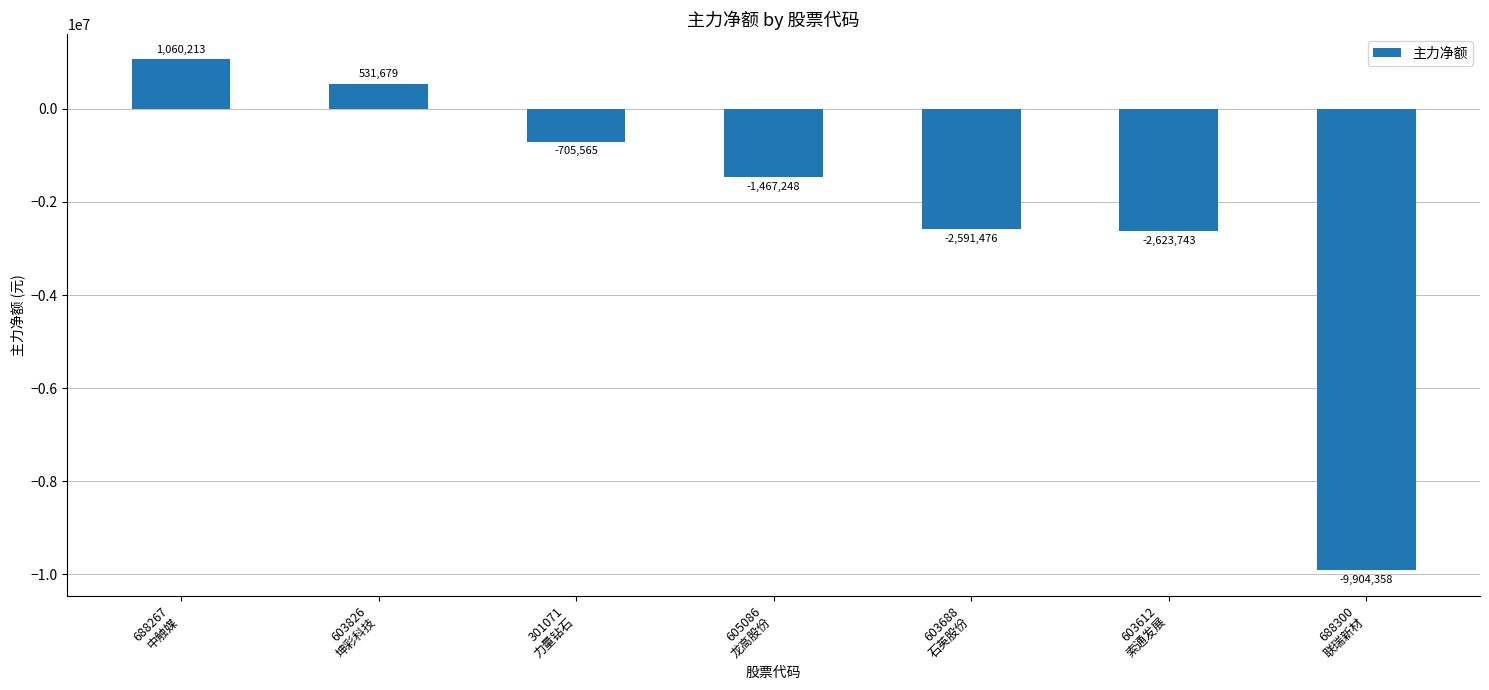

What is the smallest value displayed?

-9904358